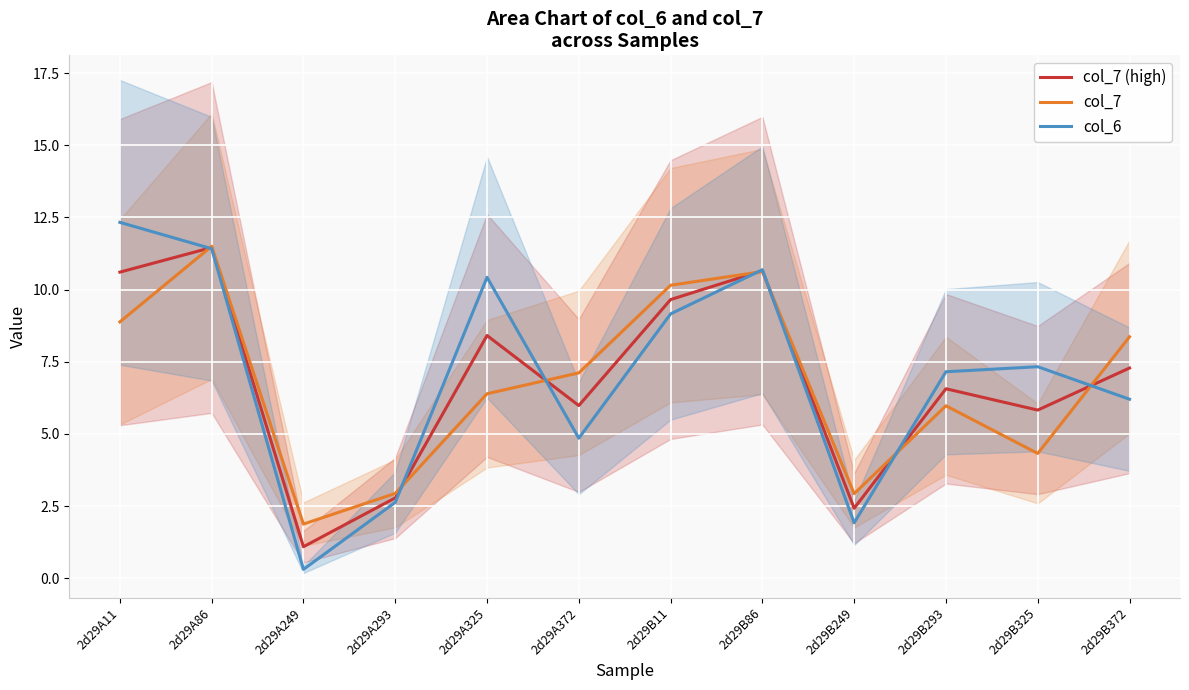

At how many categories does at least one series exceed 7?

9